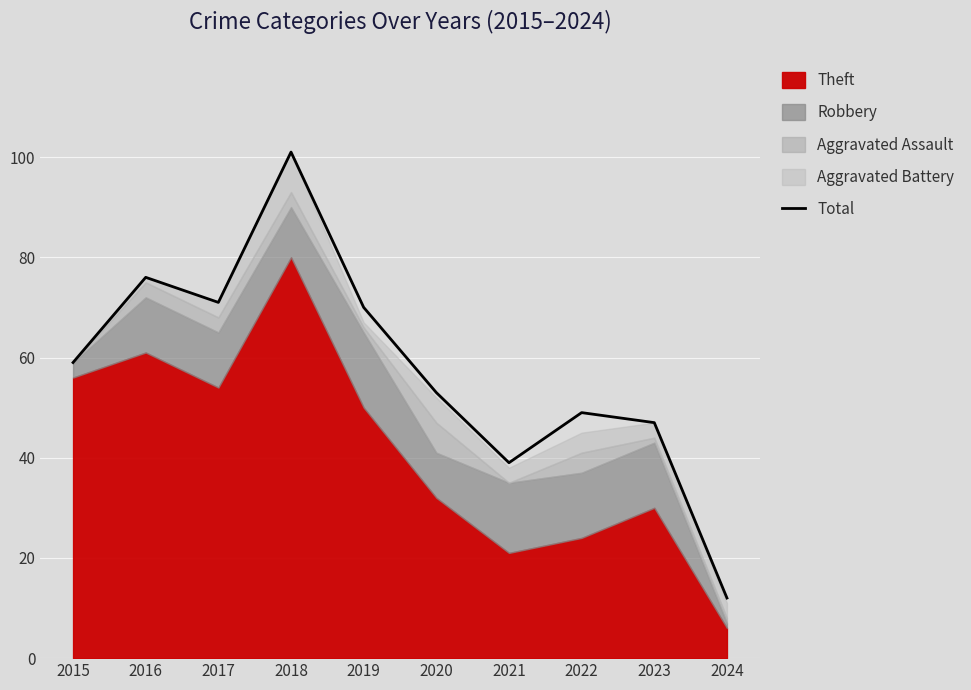

How many interior local valleys (lower than both neighbors) does the data have?

2